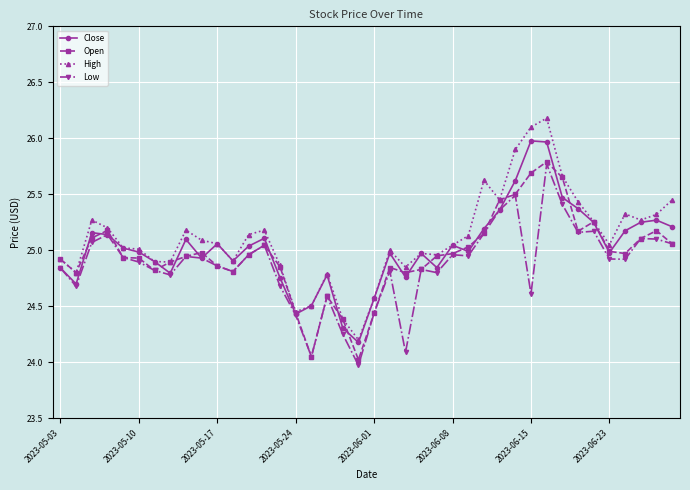

Which series has the largest range (max minus min)?

High